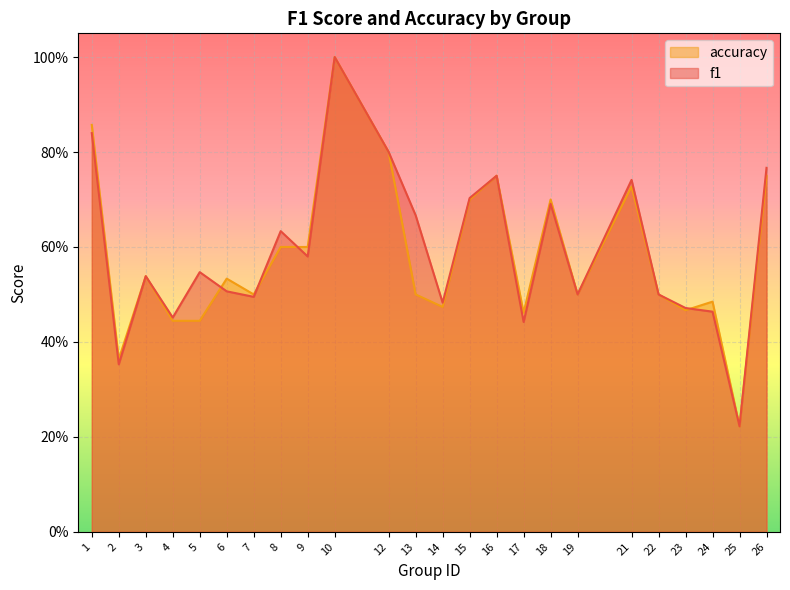

What is the greatest value displayed?

1.0